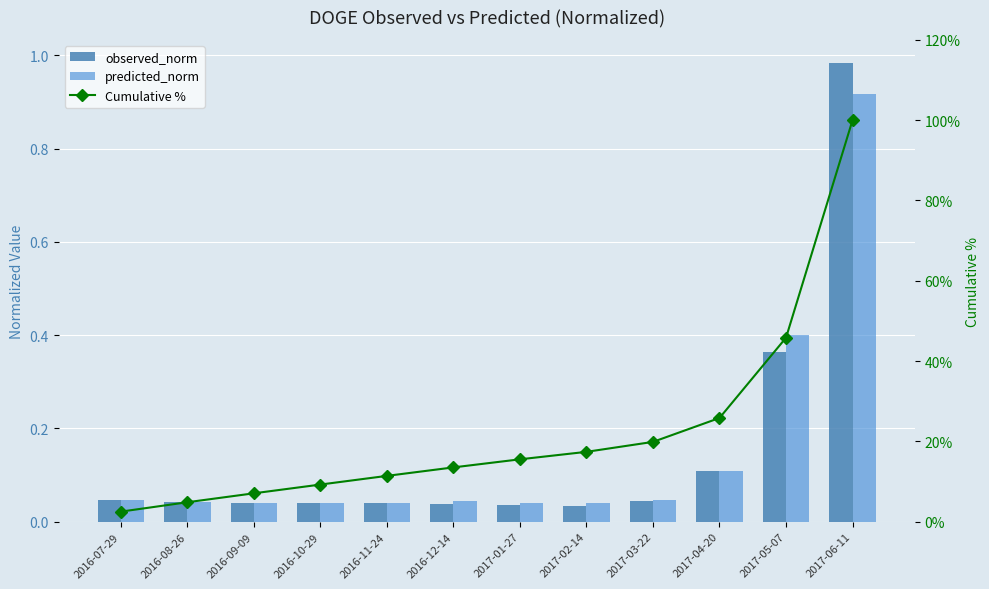

What is the sum of all predicted_norm values?

1.8